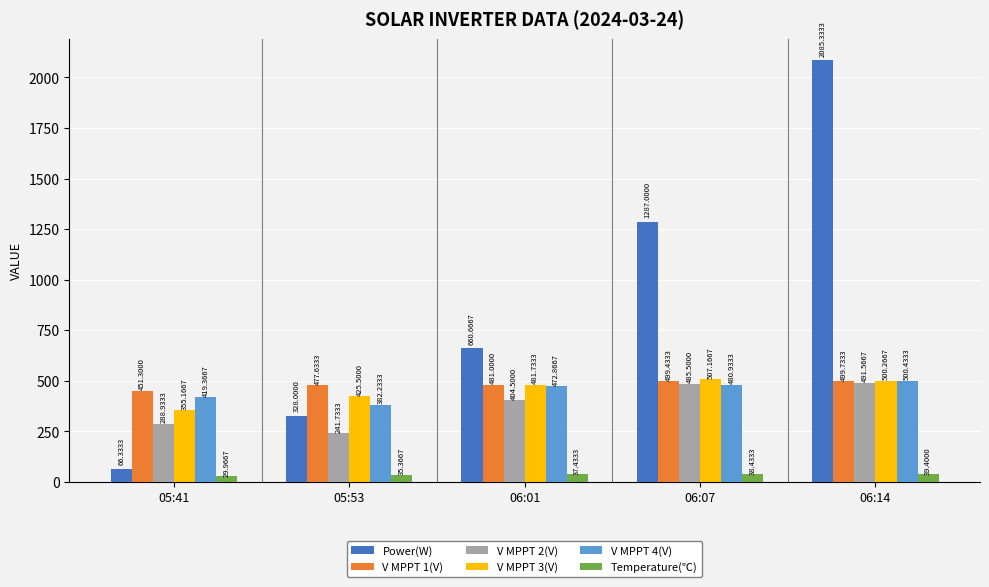

How many bars are there in each group?

6